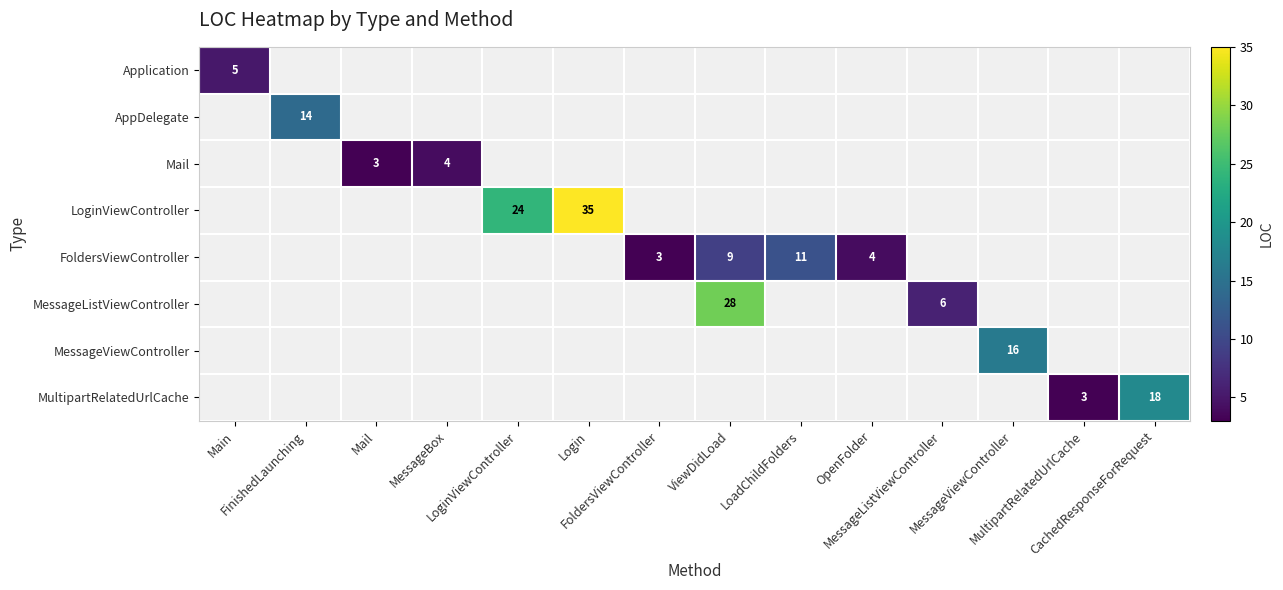

How many positive values does the LoginViewController series have?

2